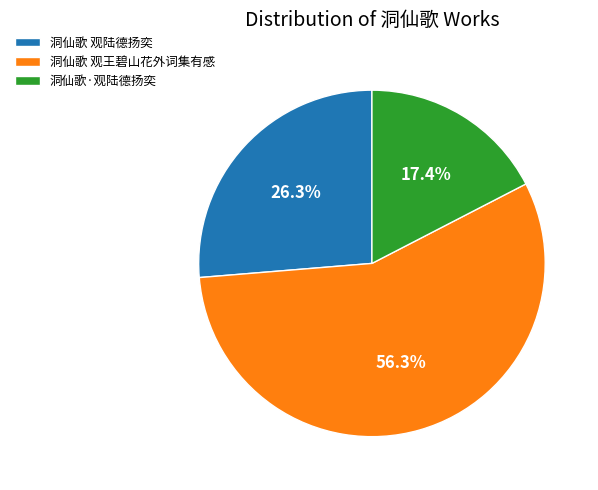

To the nearest percent, what percentage of the pie is 洞仙歌 观王碧山花外词集有感?

56%